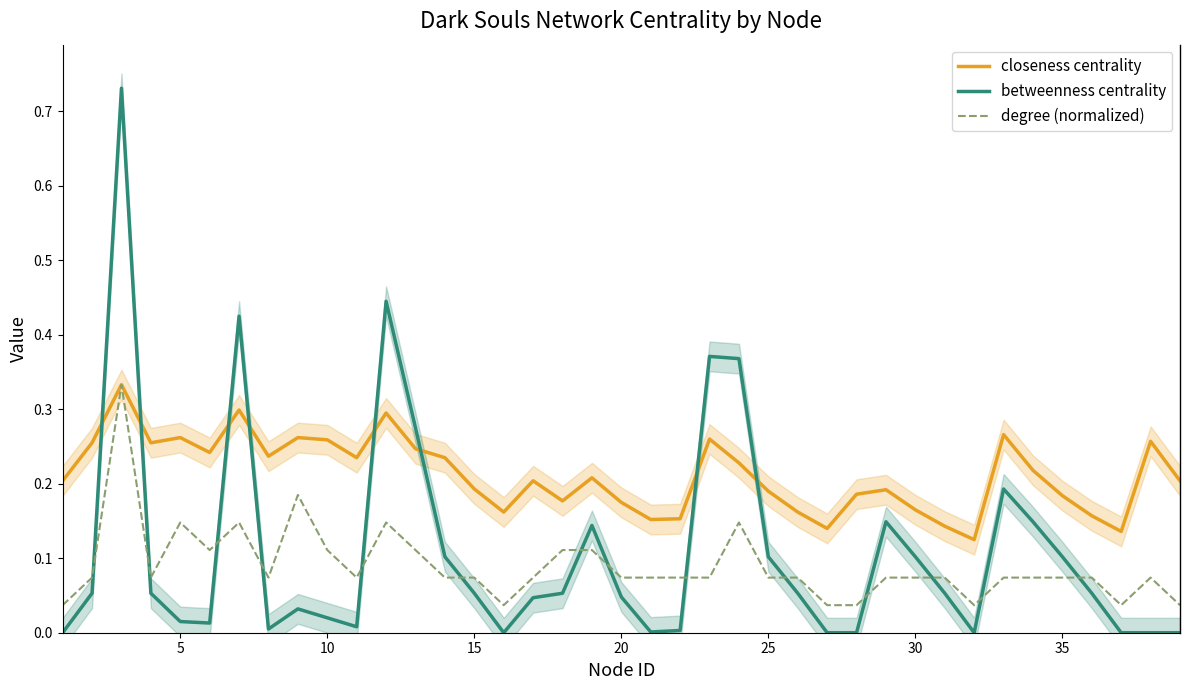

The value of closeness centrality at 5 is 0.1. True or false?

False